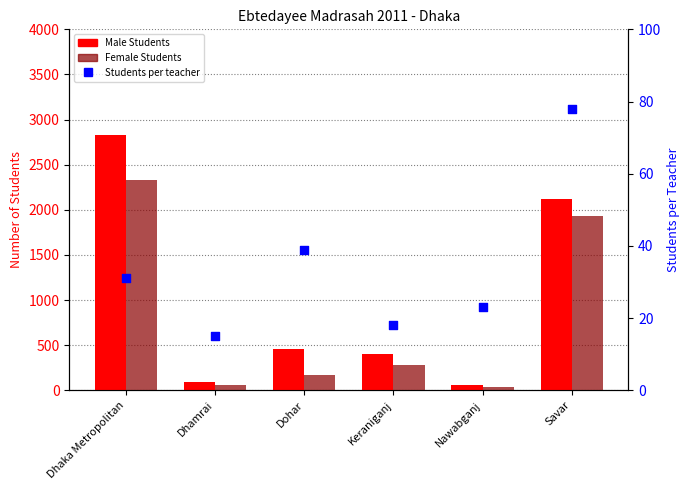

Which series has the largest Y range (max minus min)?

Male Students